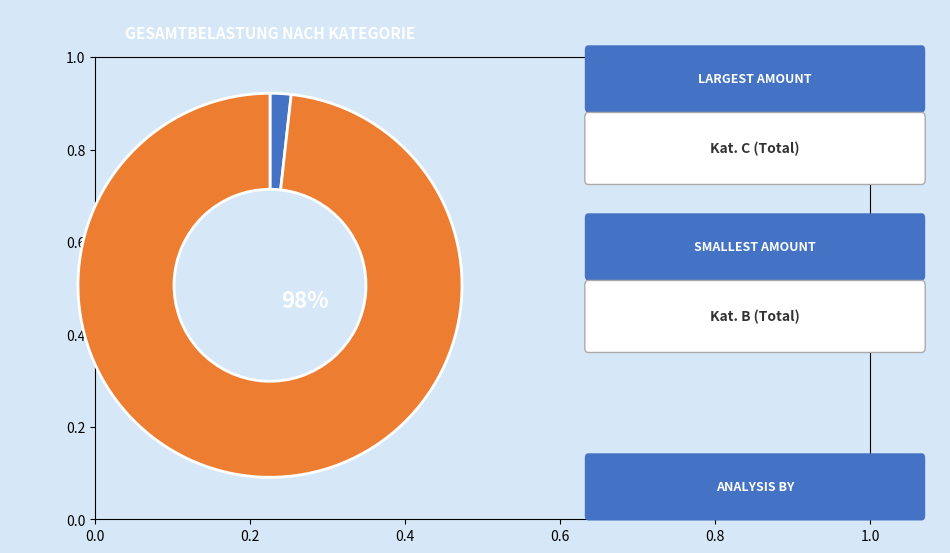

Which category has the smallest portion of the pie?

Kat. B (Total)